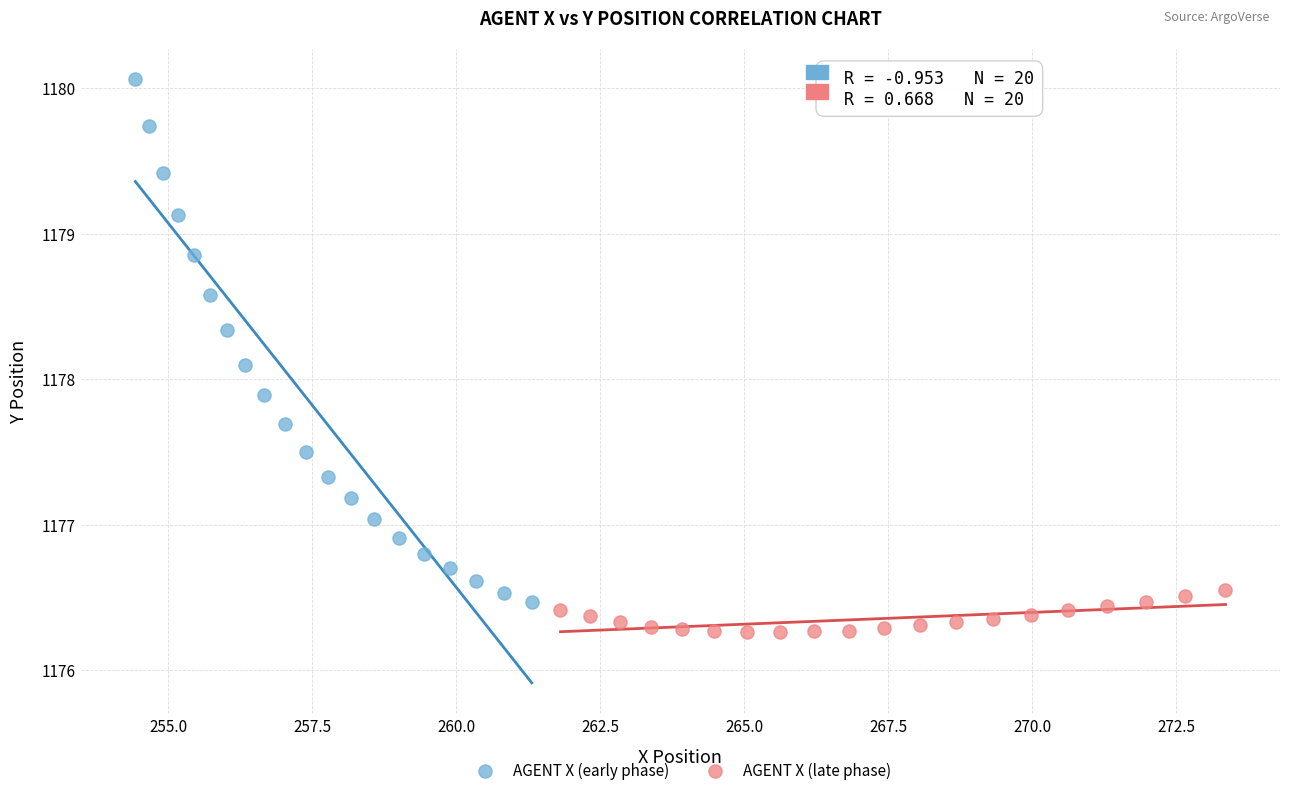

Which series contains the highest Y value?

AGENT X (early phase)